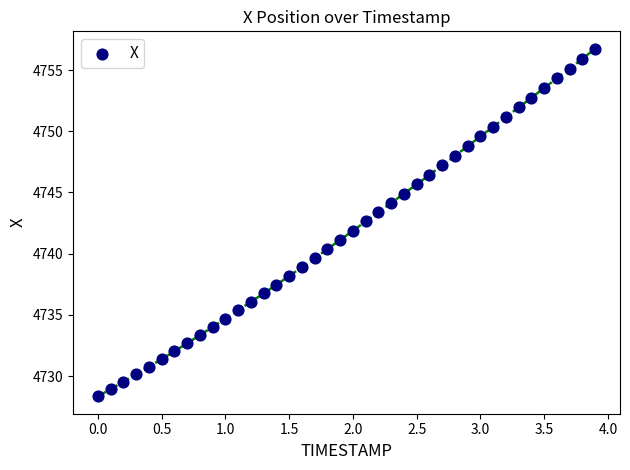

What is the range of X values (max minus min)?

3.9